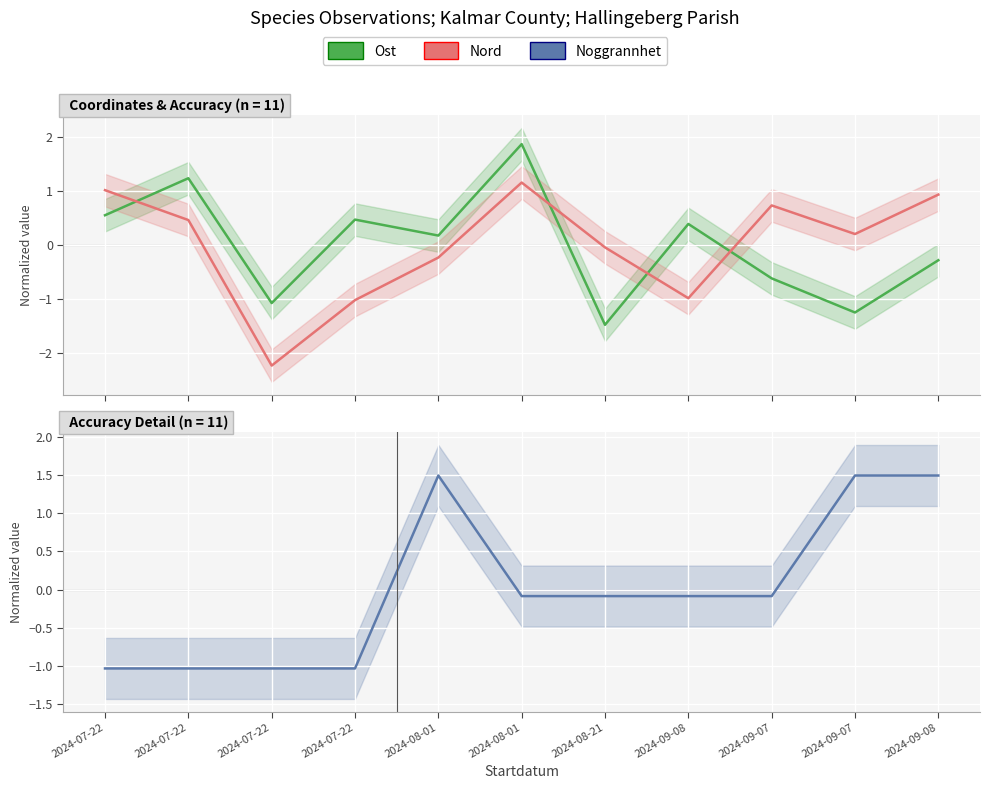

What is the maximum value shown in the chart?

1.9